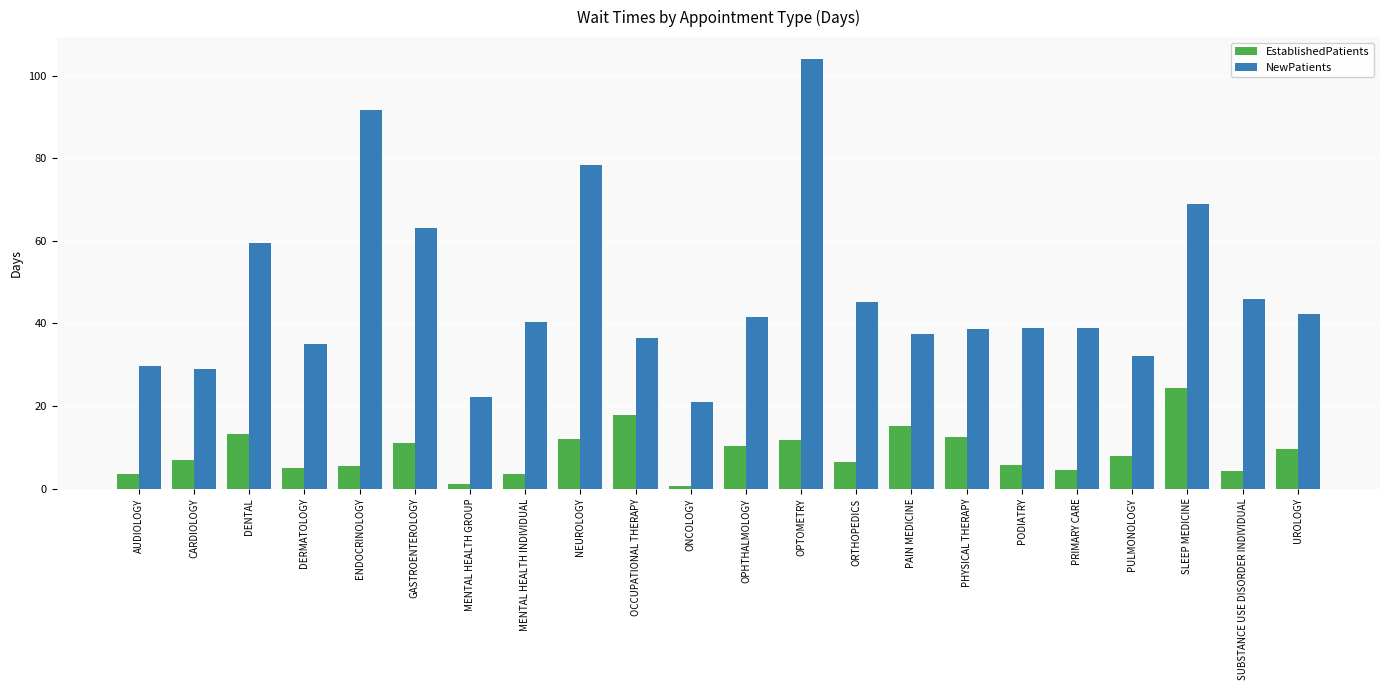

What is the label of the 8th bar from the right?

PAIN MEDICINE